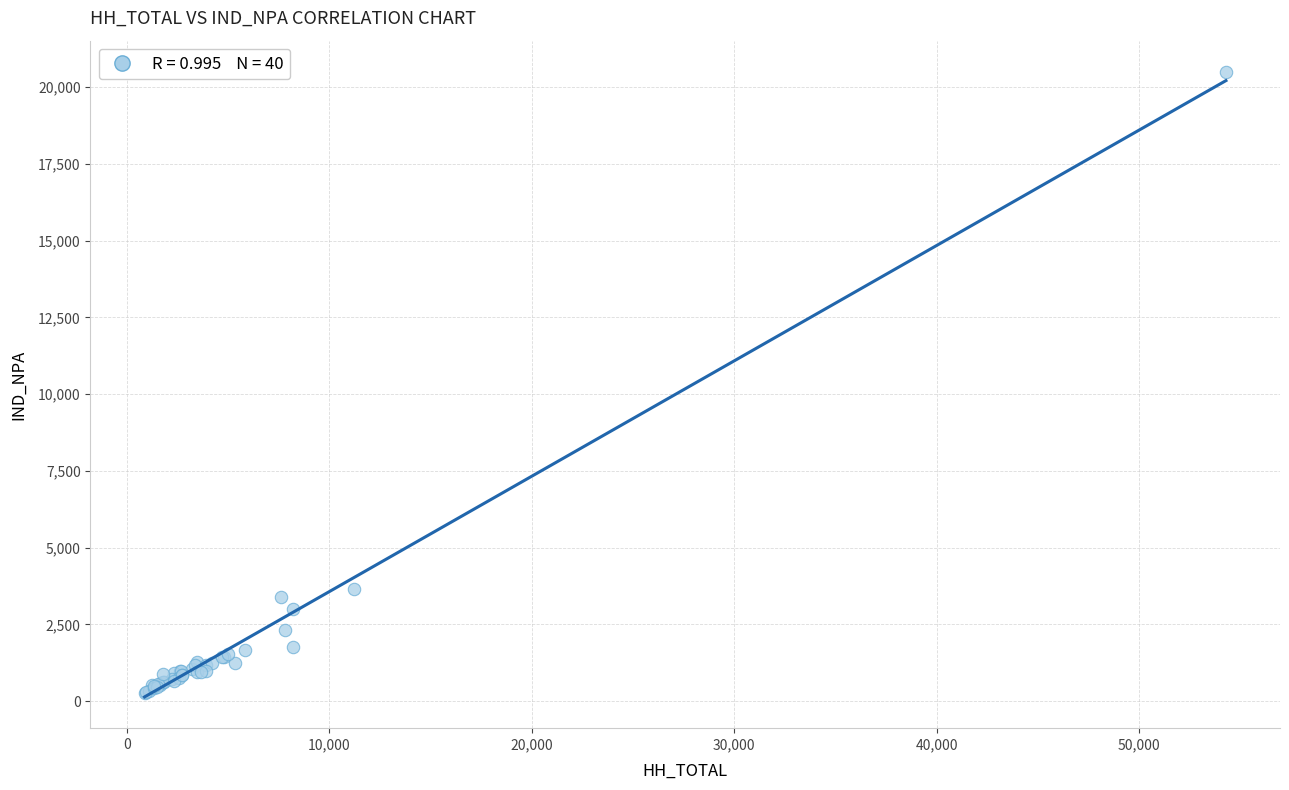

What Y value in the scatter plot is closest to 10382?

3655